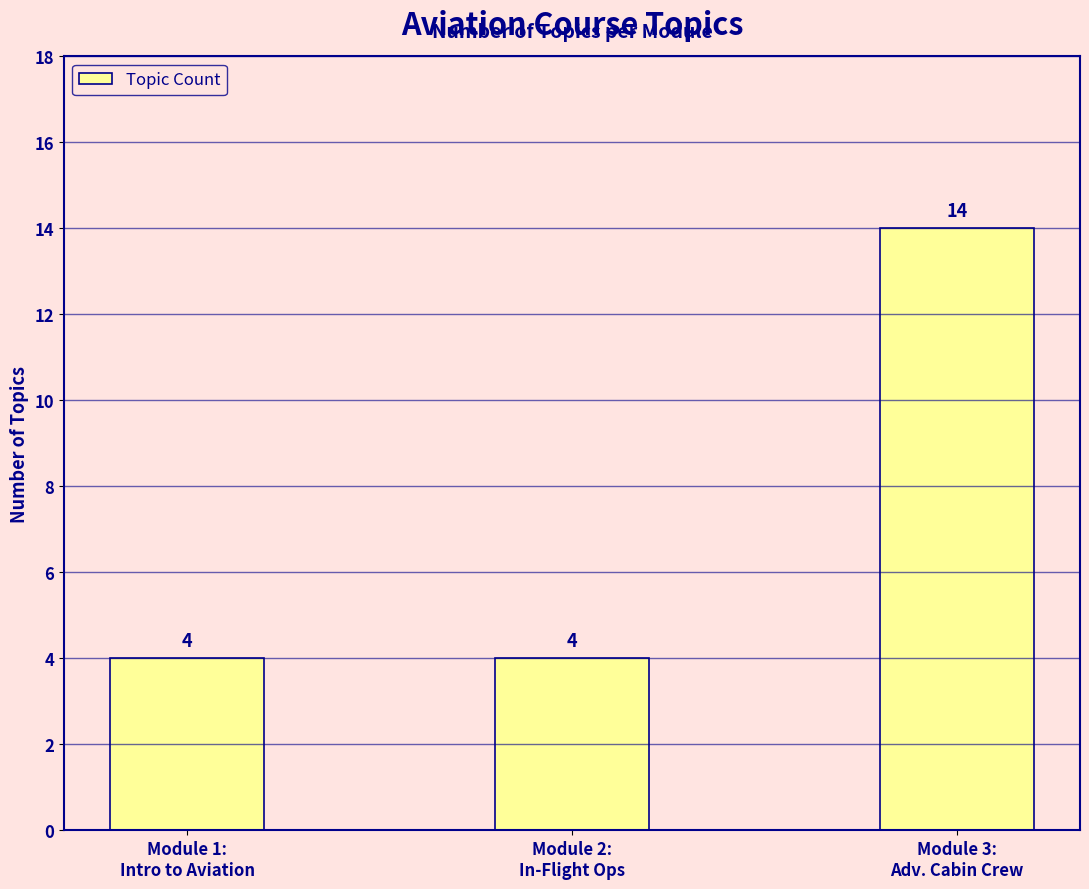

What is the sum of all values?

22